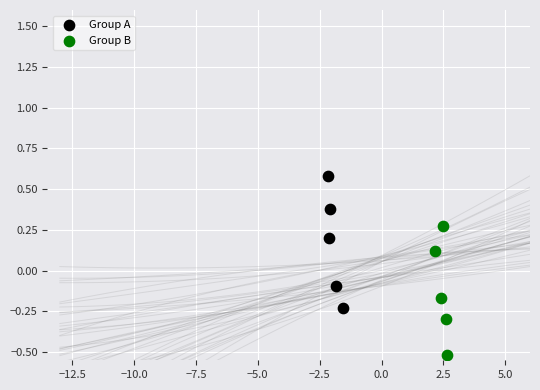

Which series reaches the maximum Y coordinate?

Group A